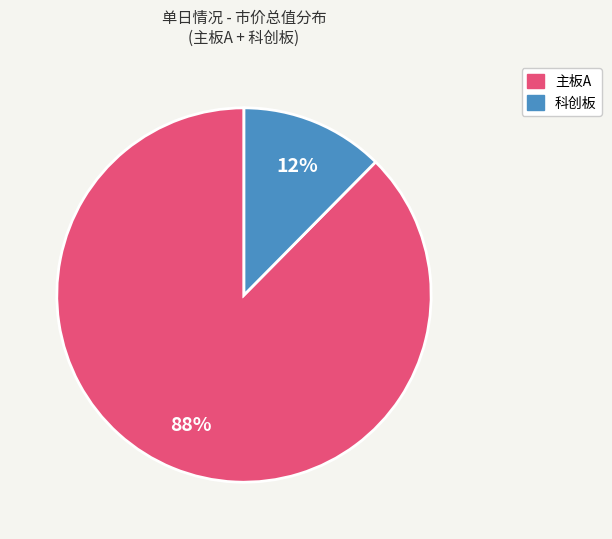

Does any single category account for the majority?

Yes